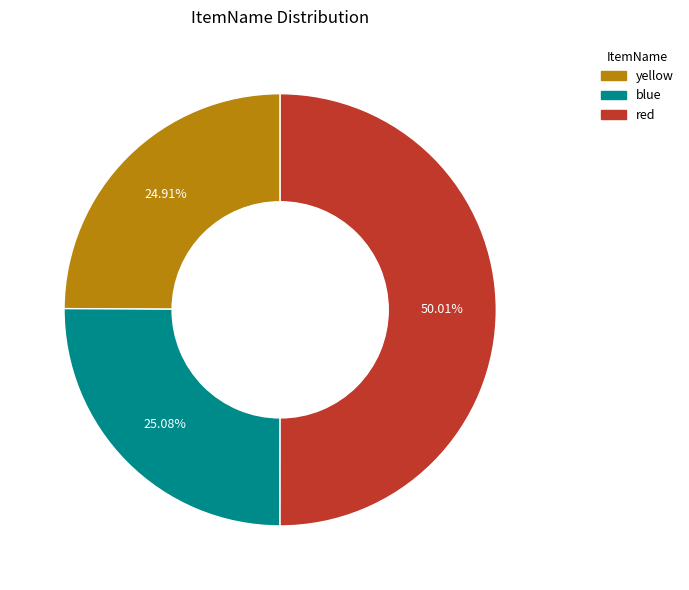

To the nearest percent, what is the average slice percentage?

33%